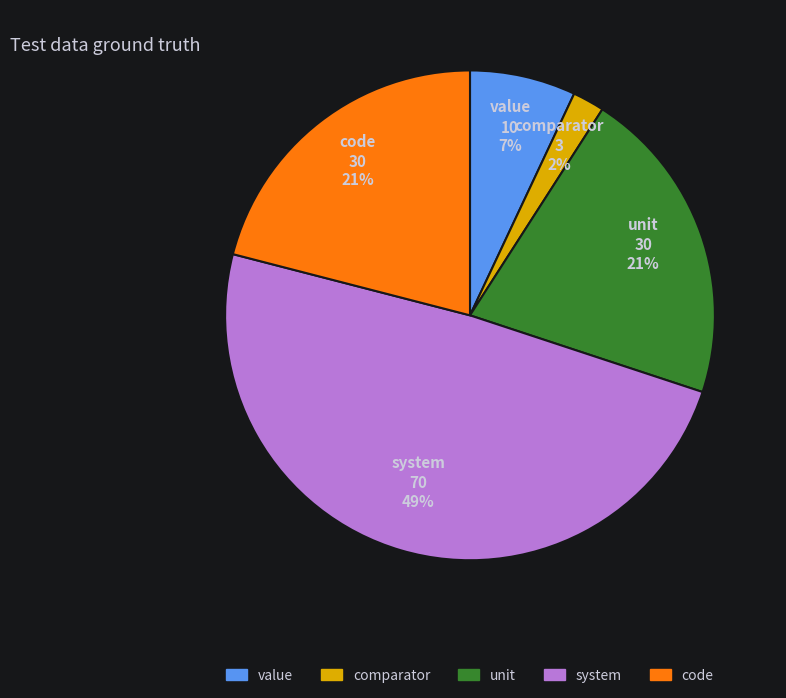

To the nearest percent, what portion does system represent?

49%